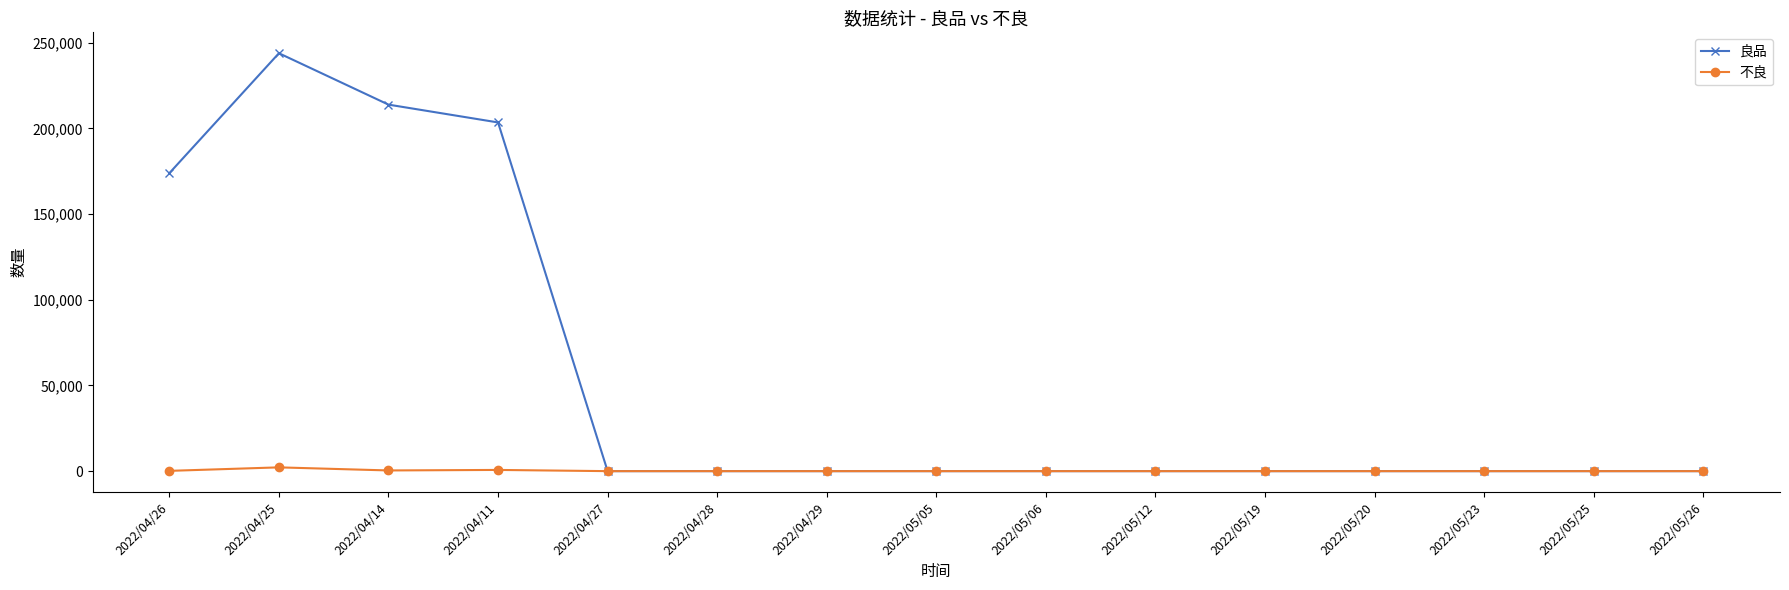

Which series has the widest spread of values?

良品